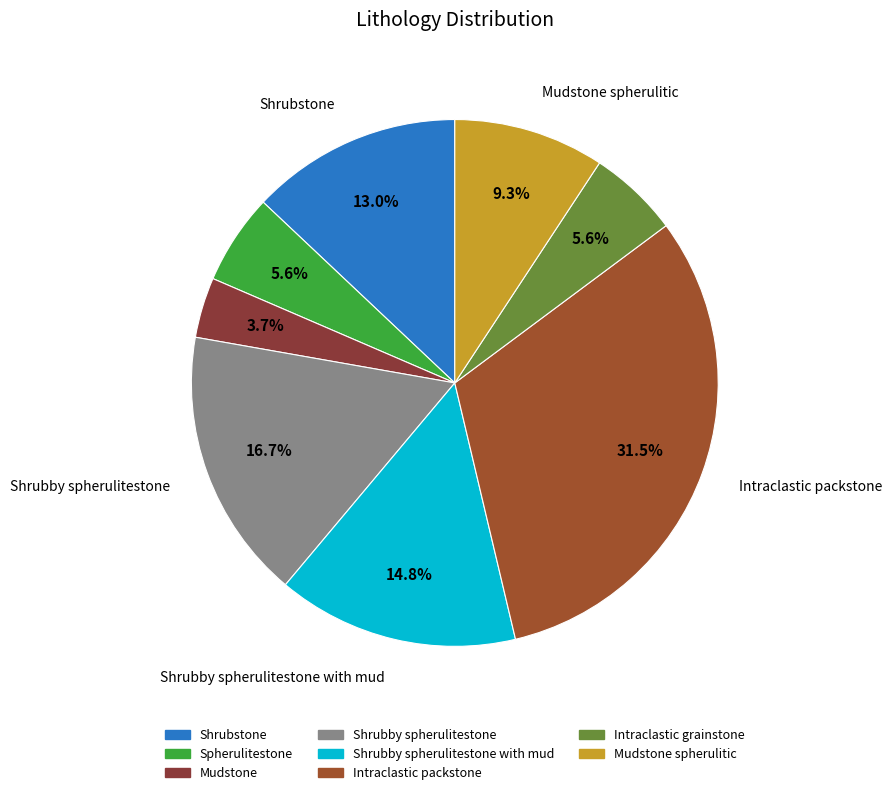

How many segments does this pie chart have?

8